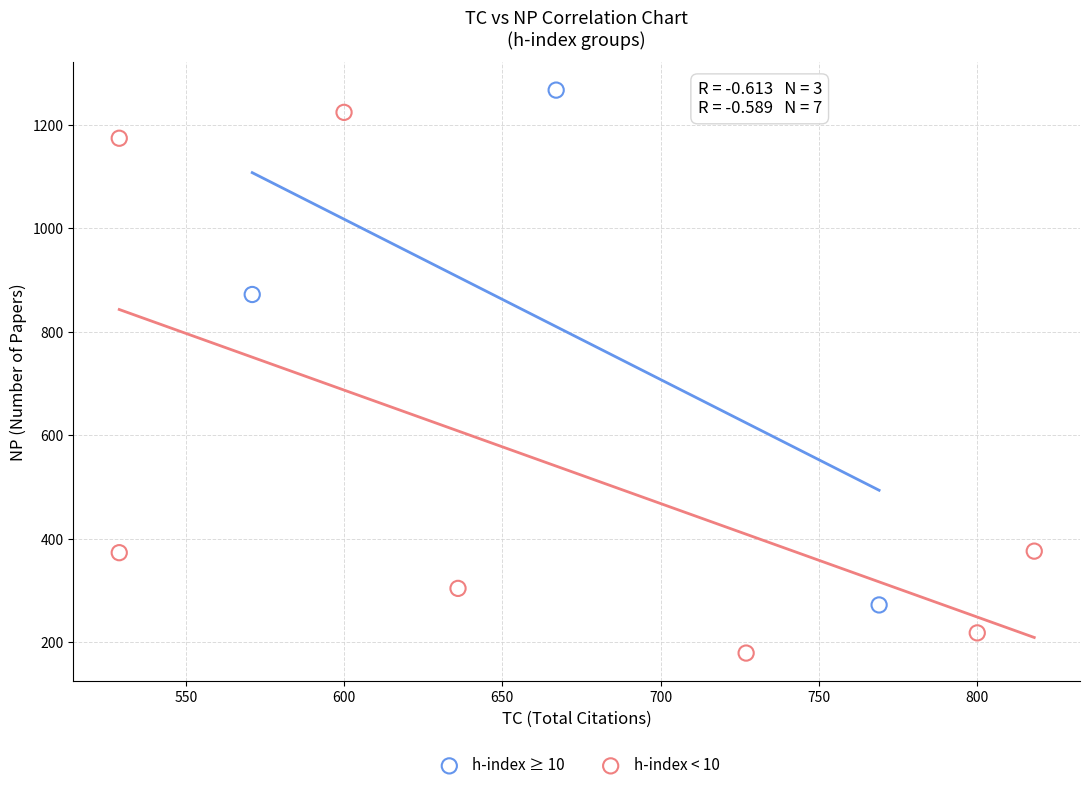

Which series reaches the minimum Y coordinate?

h-index < 10